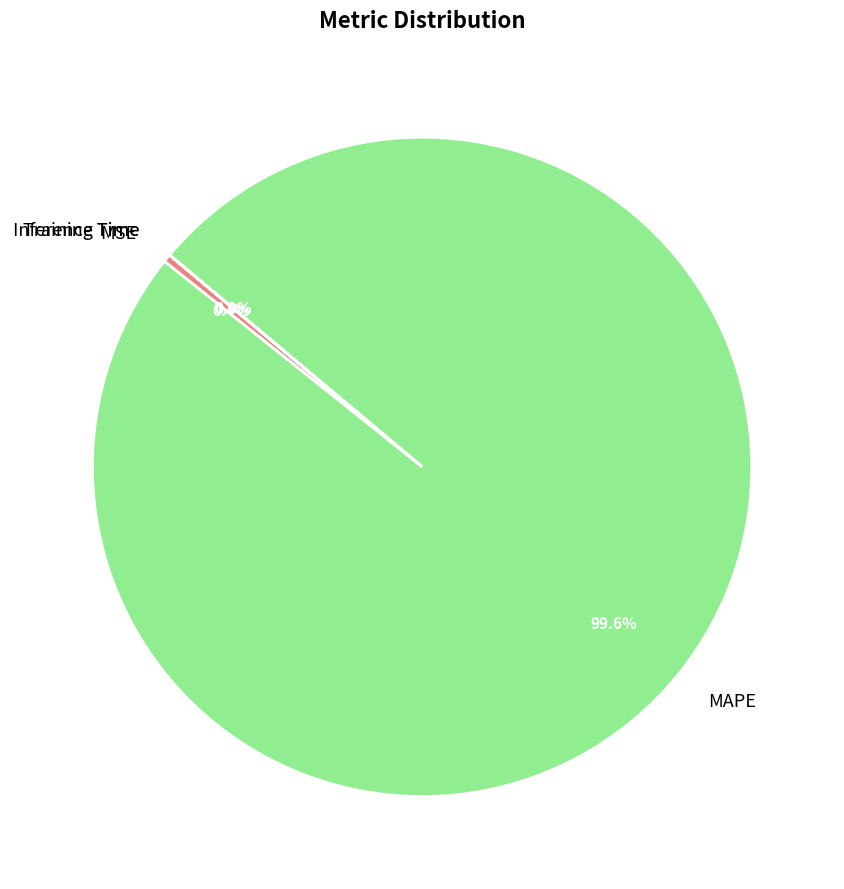

What percentage is the MAPE slice, to the nearest percent?

100%